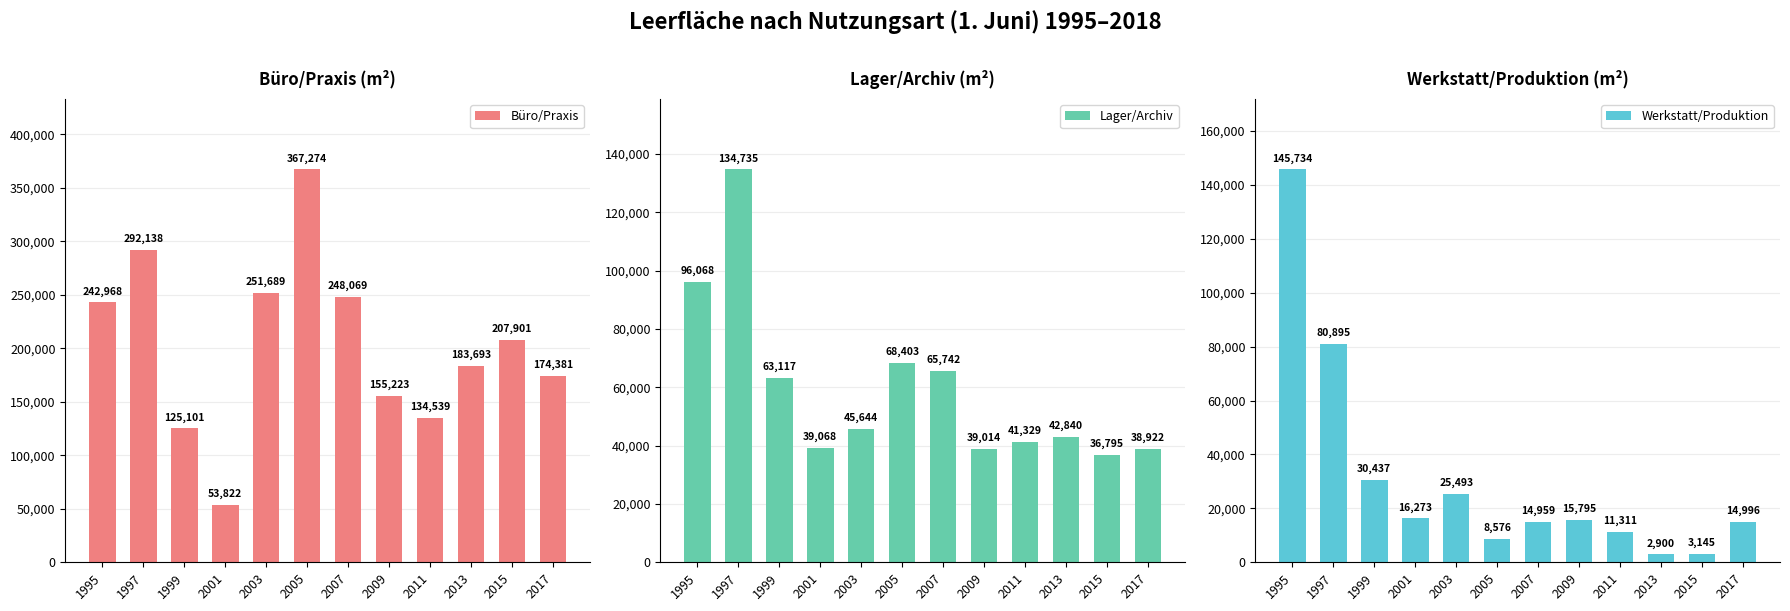

At which label does Lager/Archiv first exceed 45644?

1995